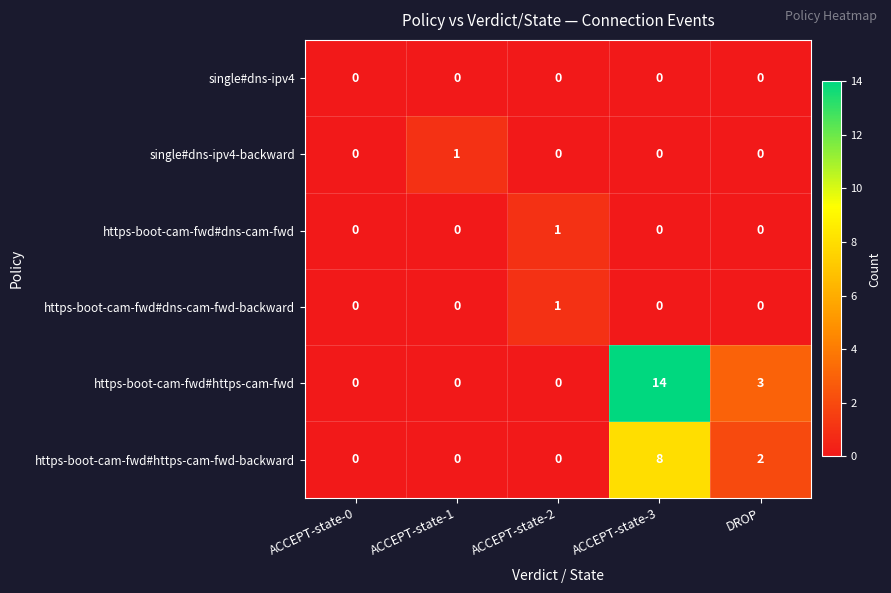

Reading left to right, list all the values displayed in this chart.

single#dns-ipv4: ACCEPT-state-0=0	ACCEPT-state-1=0	ACCEPT-state-2=0	ACCEPT-state-3=0	DROP=0
single#dns-ipv4-backward: ACCEPT-state-0=0	ACCEPT-state-1=1	ACCEPT-state-2=0	ACCEPT-state-3=0	DROP=0
https-boot-cam-fwd#dns-cam-fwd: ACCEPT-state-0=0	ACCEPT-state-1=0	ACCEPT-state-2=1	ACCEPT-state-3=0	DROP=0
https-boot-cam-fwd#dns-cam-fwd-backward: ACCEPT-state-0=0	ACCEPT-state-1=0	ACCEPT-state-2=1	ACCEPT-state-3=0	DROP=0
https-boot-cam-fwd#https-cam-fwd: ACCEPT-state-0=0	ACCEPT-state-1=0	ACCEPT-state-2=0	ACCEPT-state-3=14	DROP=3
https-boot-cam-fwd#https-cam-fwd-backward: ACCEPT-state-0=0	ACCEPT-state-1=0	ACCEPT-state-2=0	ACCEPT-state-3=8	DROP=2